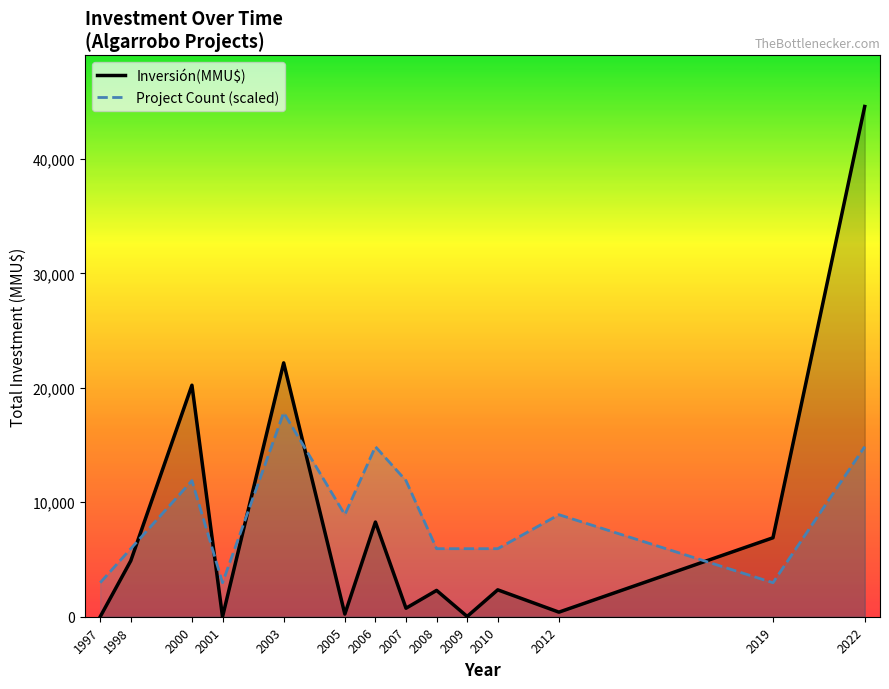

Reading left to right, what are all the values shown in this chart?

Inversión(MMU$): 0.0	4890.0	20230.0	0.0	22183.0	232.0	8272.0	744.0	2300.0	23.0	2350.0	400.0	6900.0	44585.0
Project Count (scaled): 2972.3	5944.7	11889.3	2972.3	17834.0	8917.0	14861.7	11889.3	5944.7	5944.7	5944.7	8917.0	2972.3	14861.7